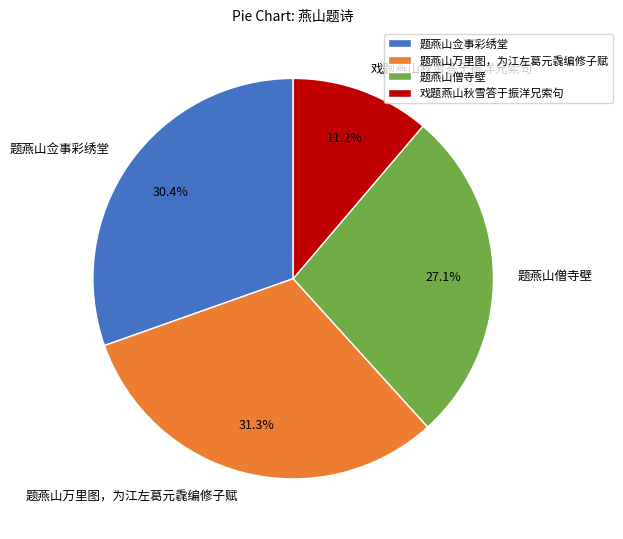

Does 题燕山佥事彩绣堂 account for over 50% of the chart?

No